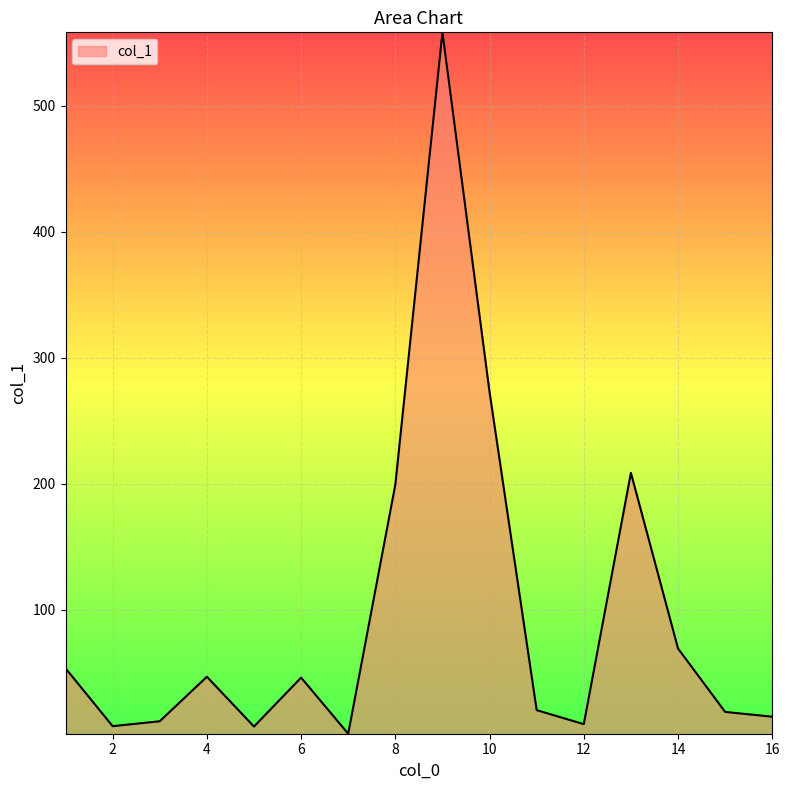

What is the difference between the second highest and minimum values?

270.9